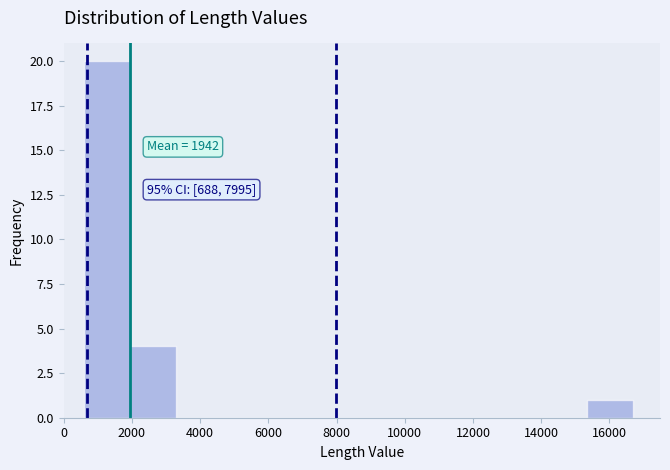

Which range on the x-axis has the tallest bar?

600 to 1940